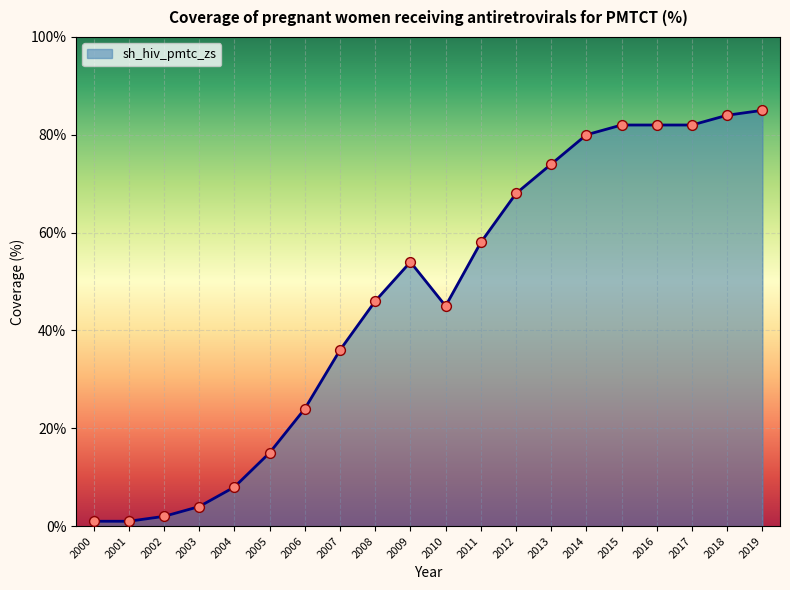

What is the change in value from 2001 to 2016?

+81